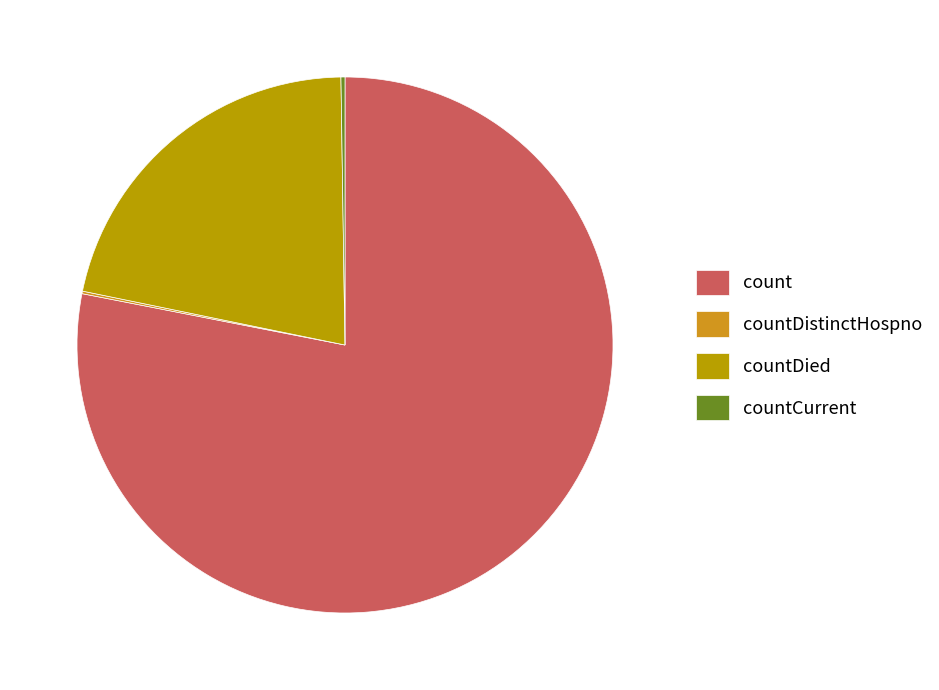

True or false: count accounts for 84% of the total.

False